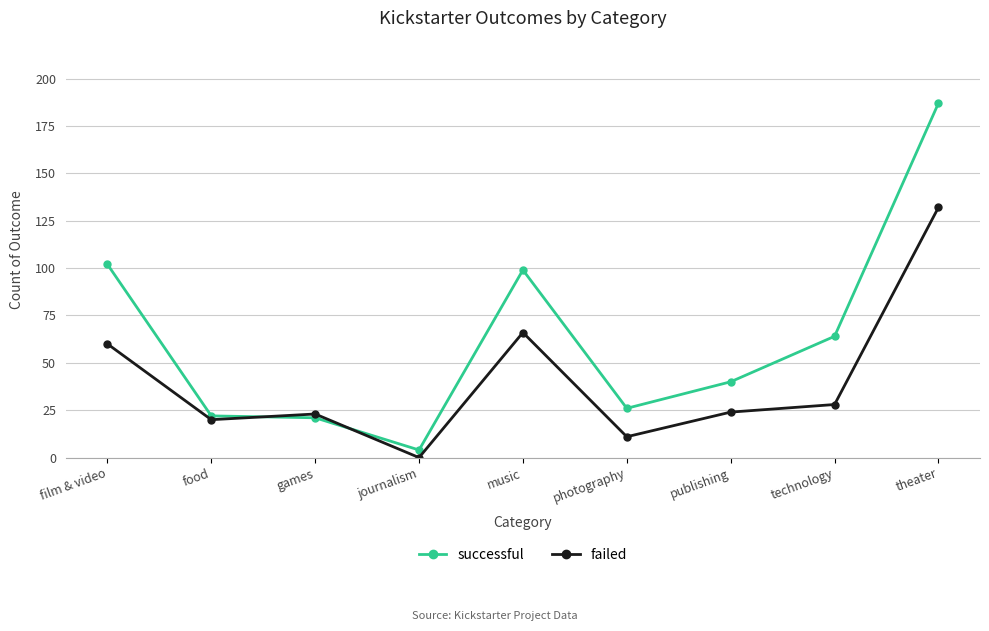

What is the value of the successful point at the 3rd from the left?

21